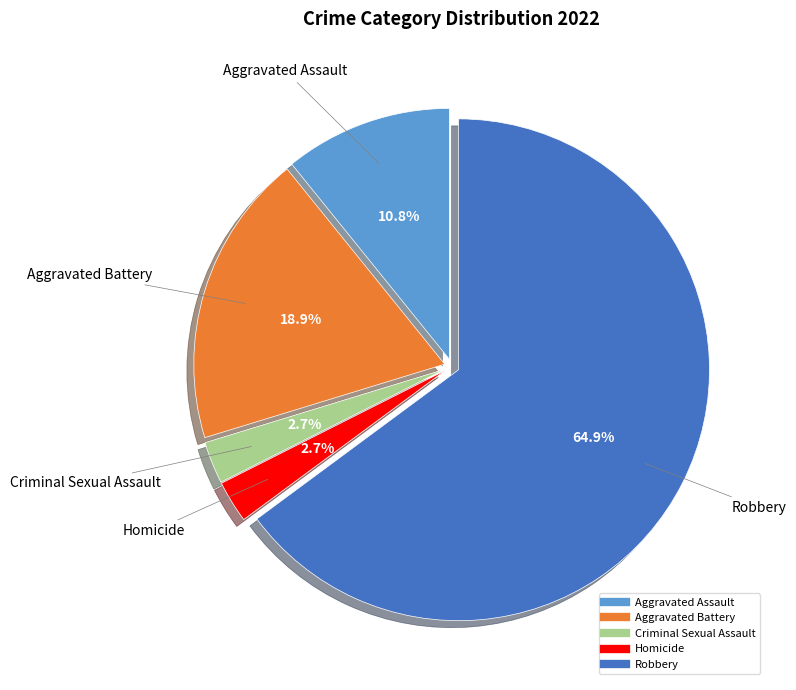

To the nearest percent, what portion does Homicide represent?

3%